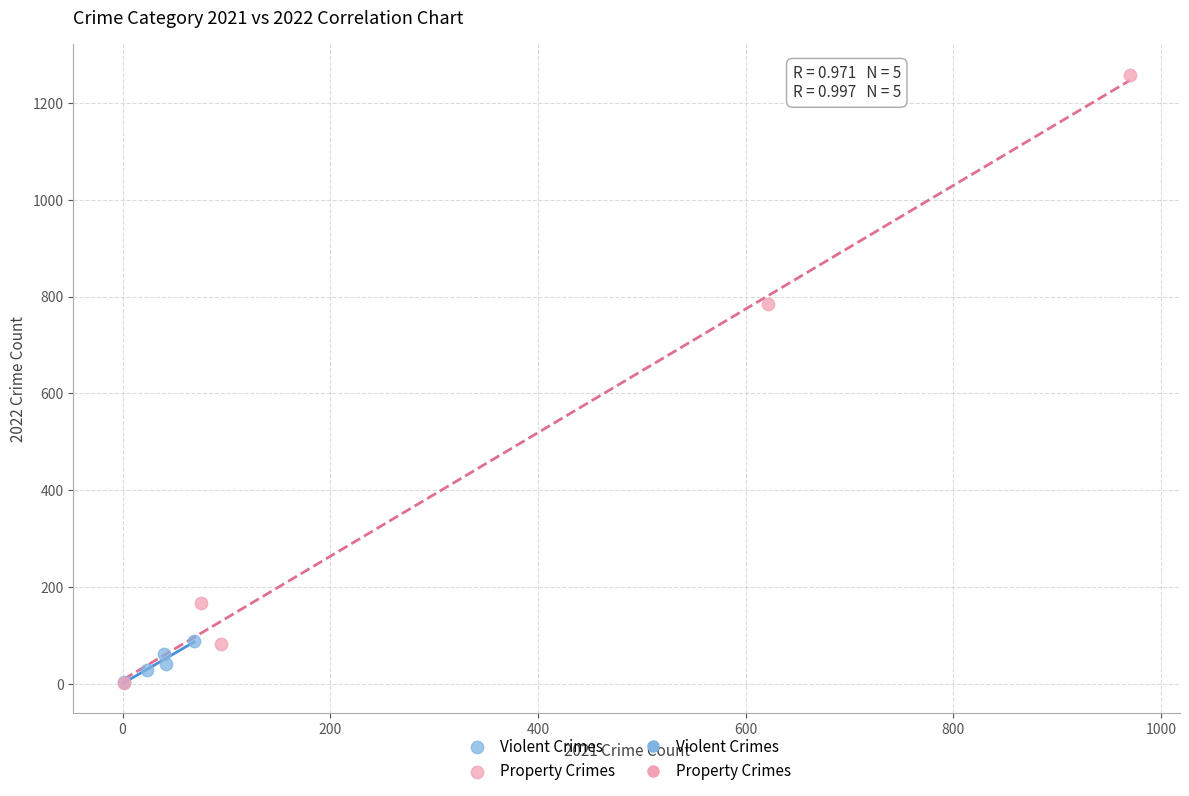

Which series contains the highest Y value?

Property Crimes